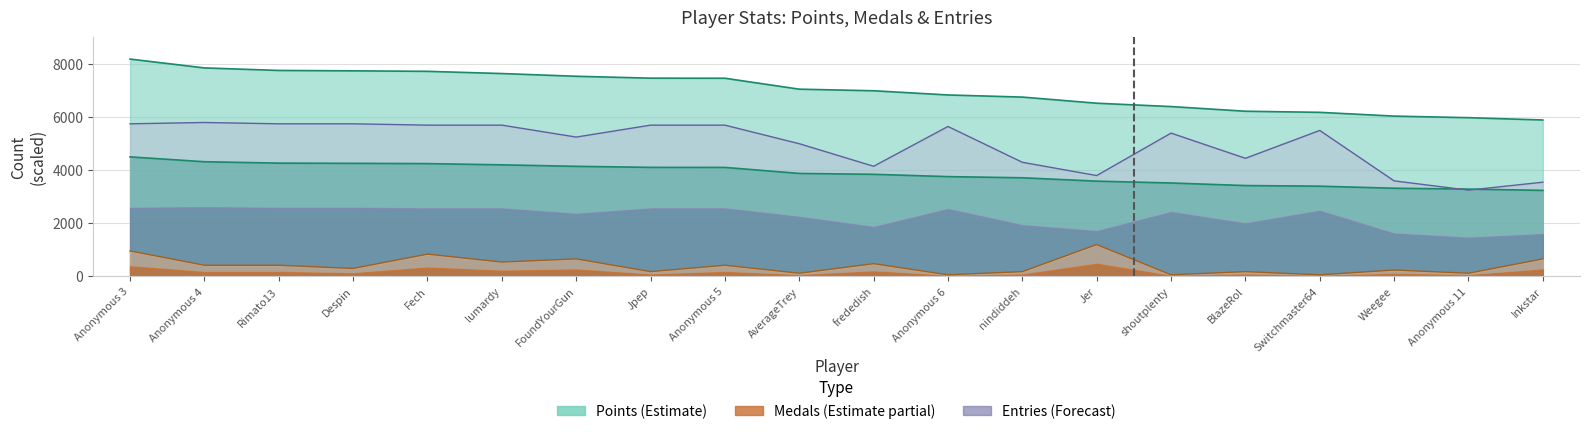

Does the chart have visible grid lines?

Yes